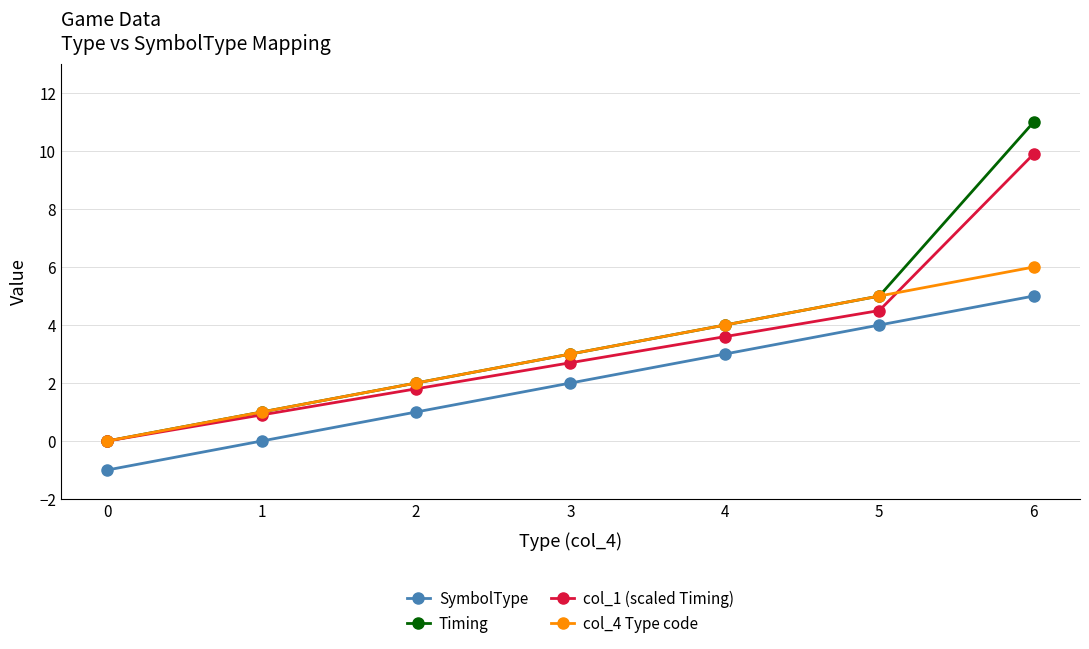

Count the number of data series in this chart.

4